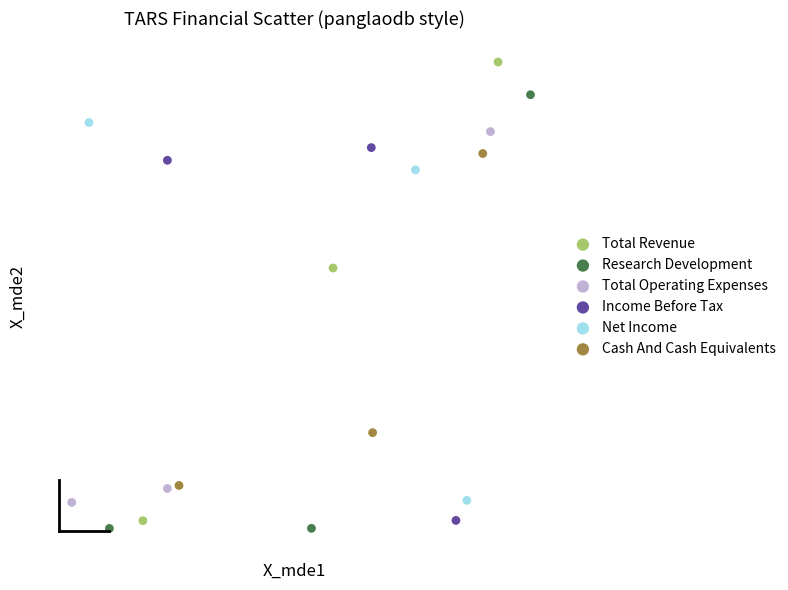

Which series has the widest spread of Y values?

Total Revenue